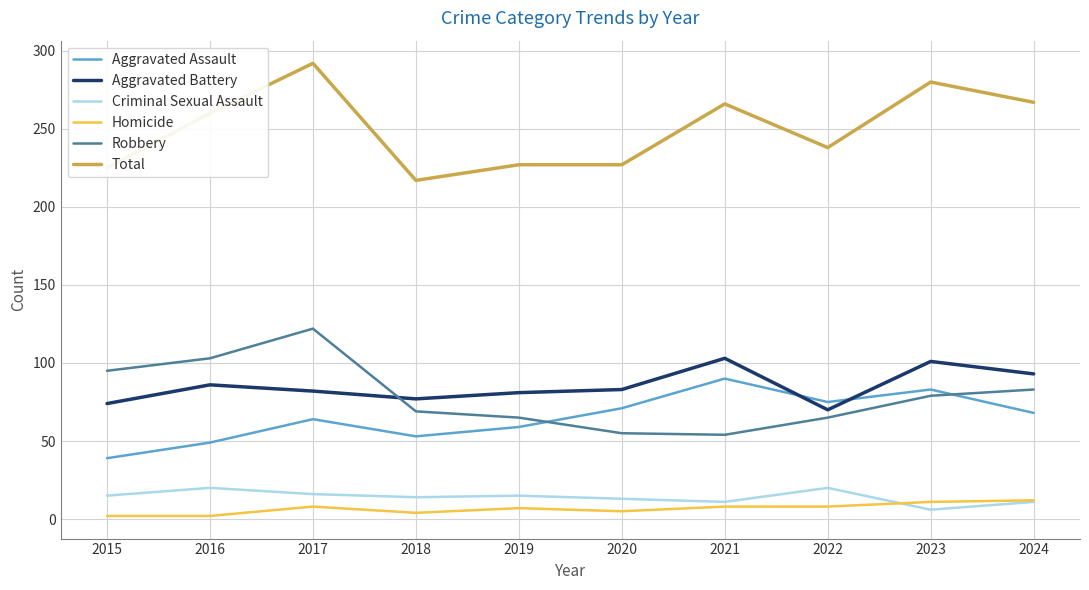

What is the spread (max minus min) of values at 2021?

258